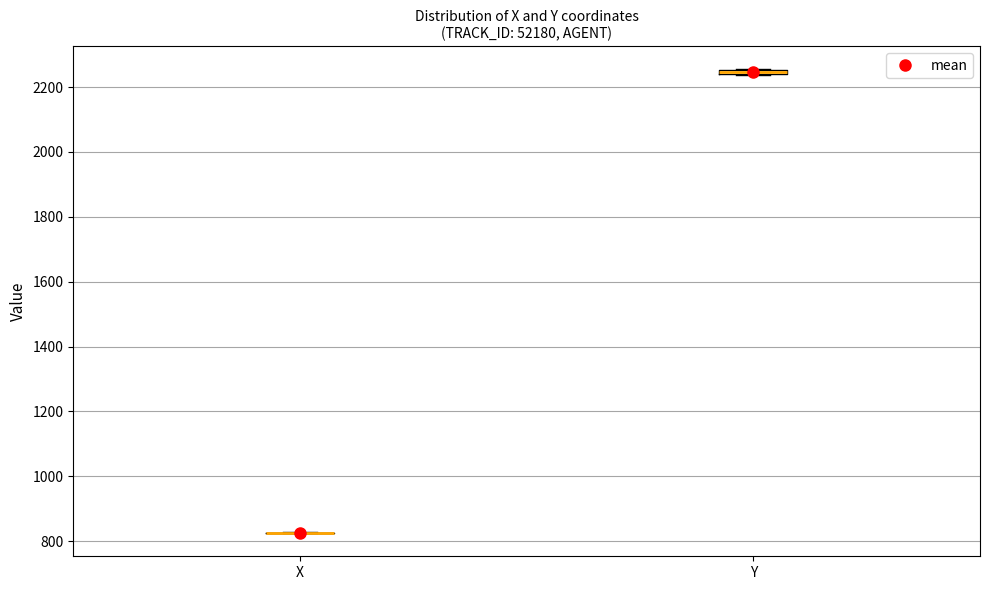

Where is the upper edge of the box for Y on the y-axis? The values are not printed on the chart, so give them approximately, as read against the axis.

2260